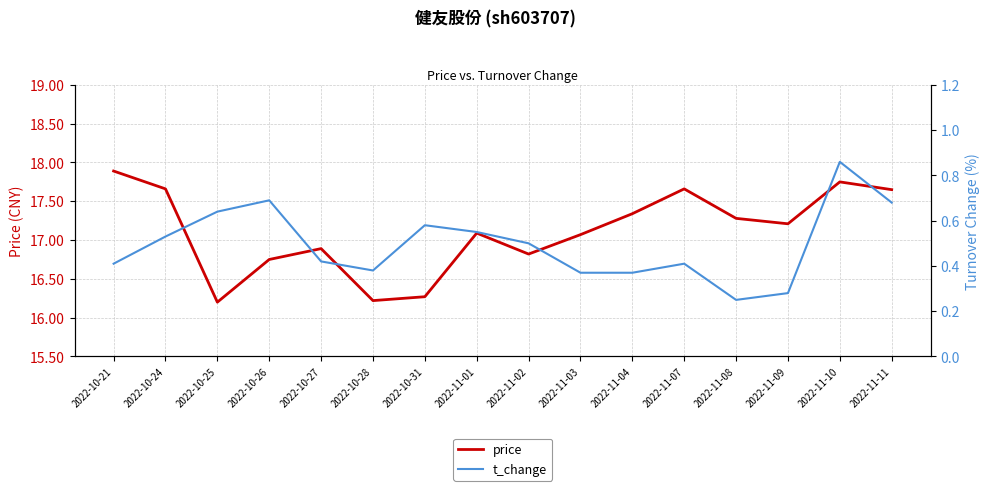

At which label does price first exceed 17?

2022-10-21